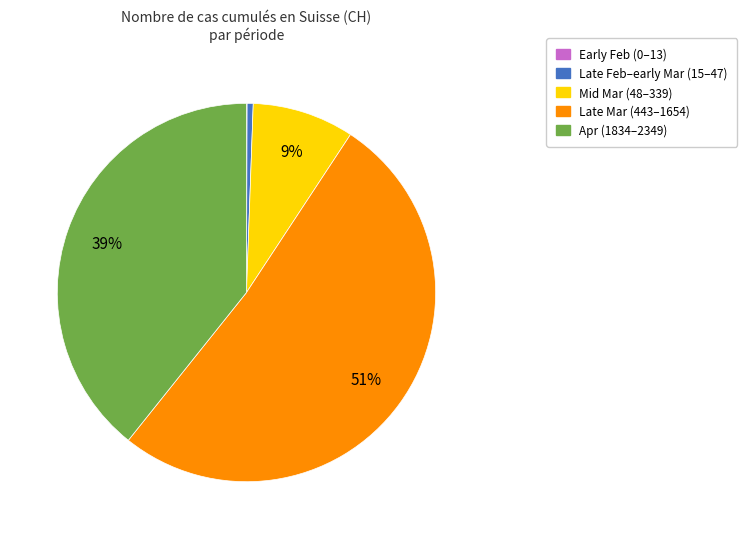

Is there a majority slice in this chart?

Yes